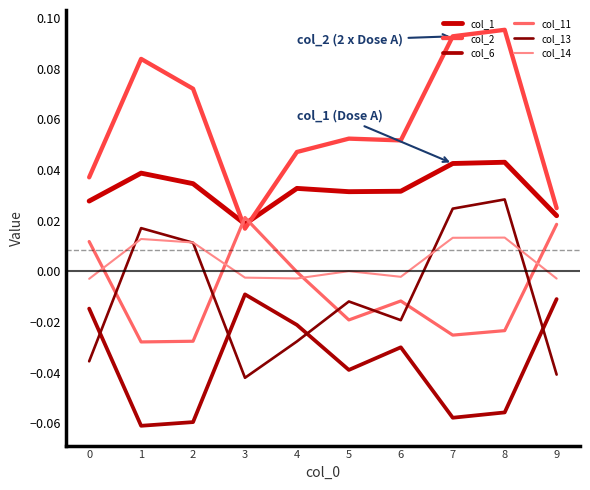

Reading left to right, what are all the values shown in this chart?

col_1: 0.0	0.0	0.0	0.0	0.0	0.0	0.0	0.0	0.0	0.0
col_2: 0.0	0.1	0.1	0.0	0.0	0.1	0.1	0.1	0.1	0.0
col_6: -0.0	-0.1	-0.1	-0.0	-0.0	-0.0	-0.0	-0.1	-0.1	-0.0
col_11: 0.0	-0.0	-0.0	0.0	-0.0	-0.0	-0.0	-0.0	-0.0	0.0
col_13: -0.0	0.0	0.0	-0.0	-0.0	-0.0	-0.0	0.0	0.0	-0.0
col_14: -0.0	0.0	0.0	-0.0	-0.0	0.0	-0.0	0.0	0.0	-0.0